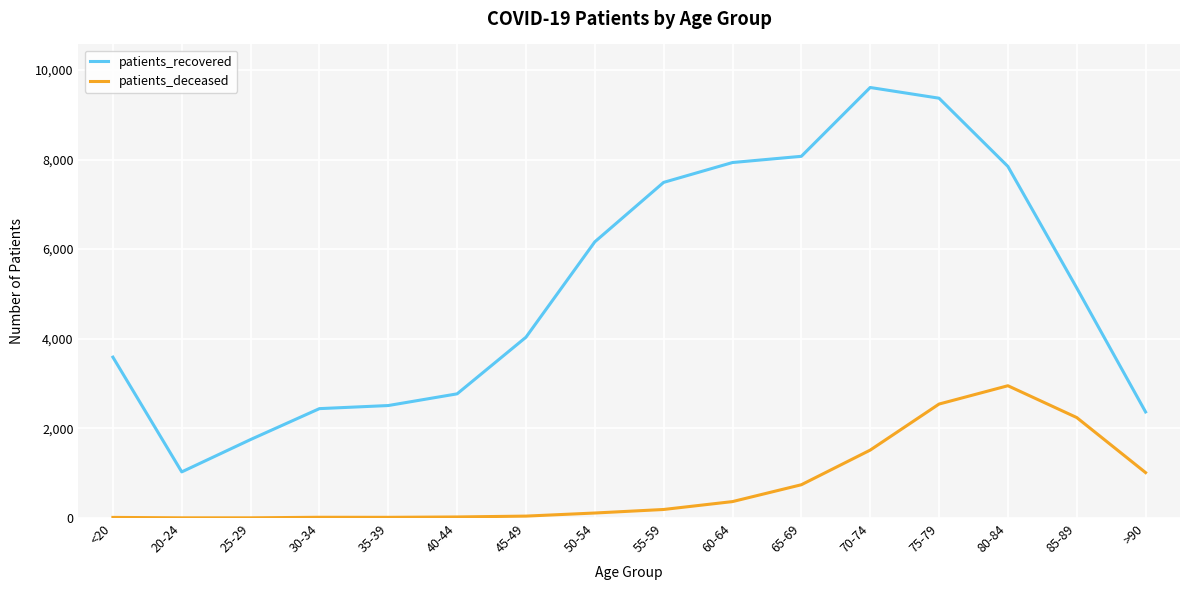

The value of patients_deceased at >90 is 262. True or false?

False